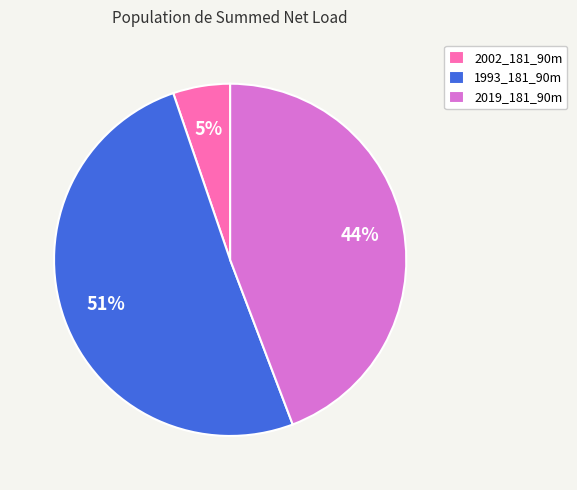

Which slice is the smallest?

2002_181_90m